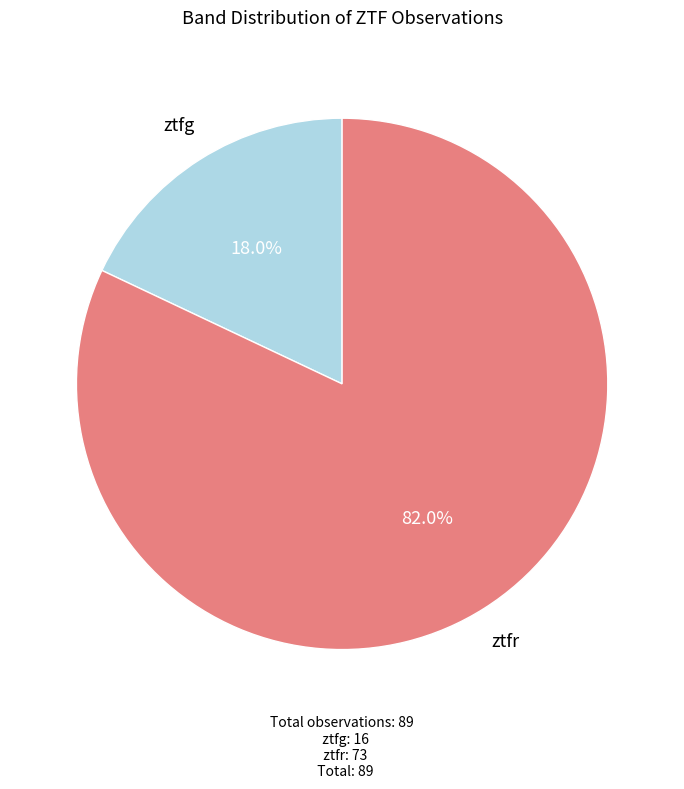

To the nearest percent, what is the average slice percentage?

50%